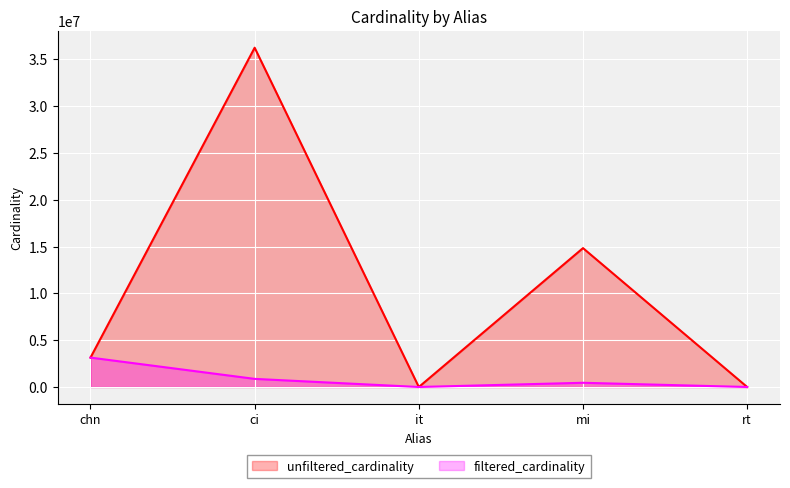

True or false: unfiltered_cardinality and filtered_cardinality cross at least once.

False